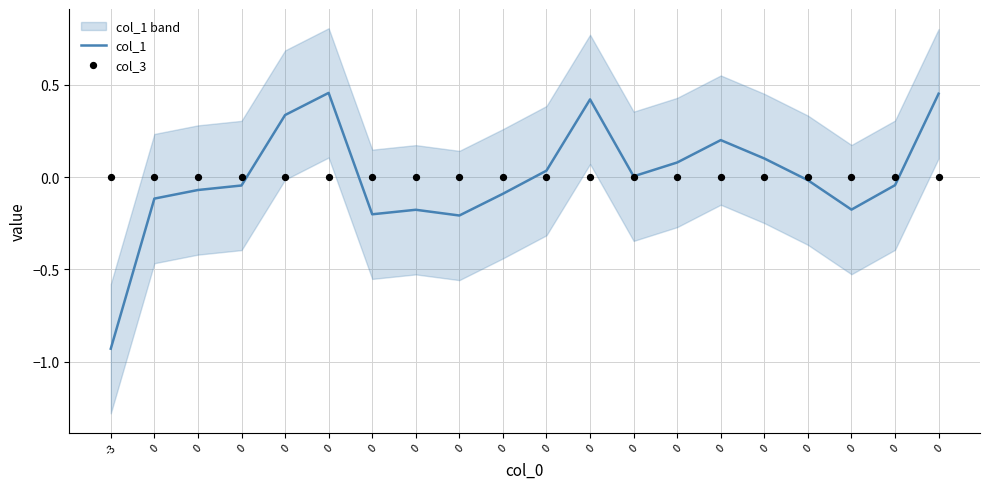

Which series has the widest spread of Y values?

col_1